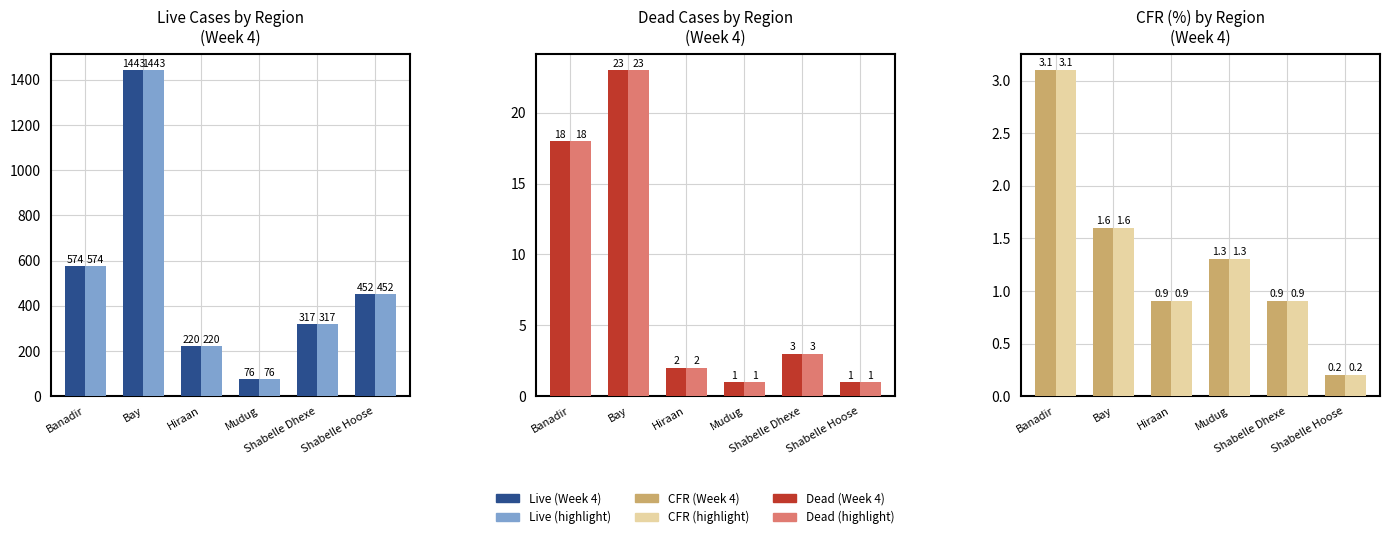

How many values in the Dead (highlight) series are below 3?

3